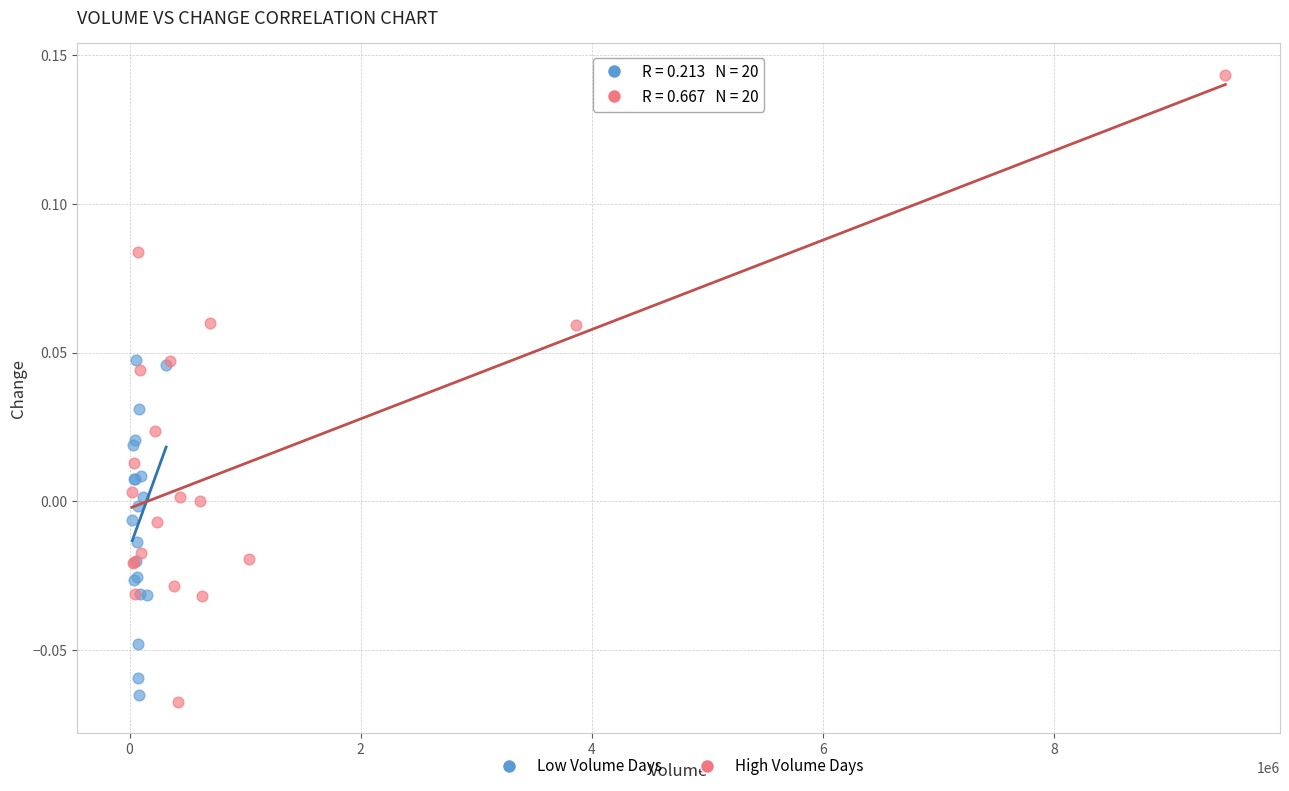

What are all the series names shown in the legend?

Low Volume Days, High Volume Days